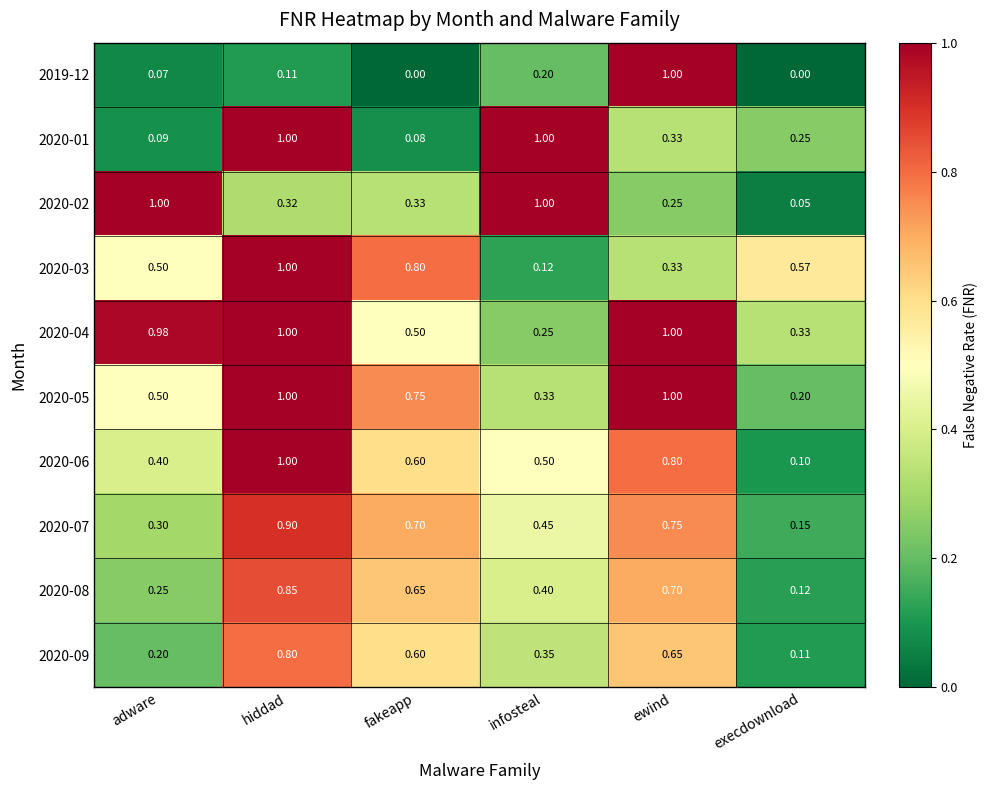

Which category has the lowest value in the 2020-04 series?

infosteal